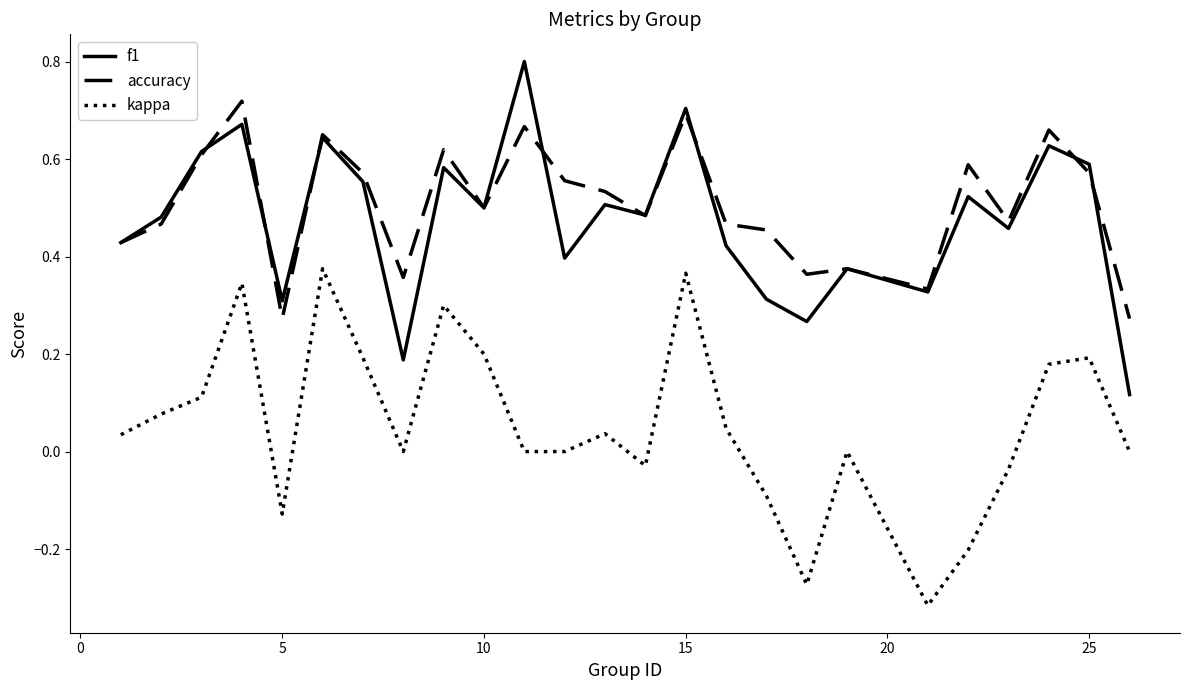

Rank the series by their maximum value, from lowest to highest.

kappa, accuracy, f1